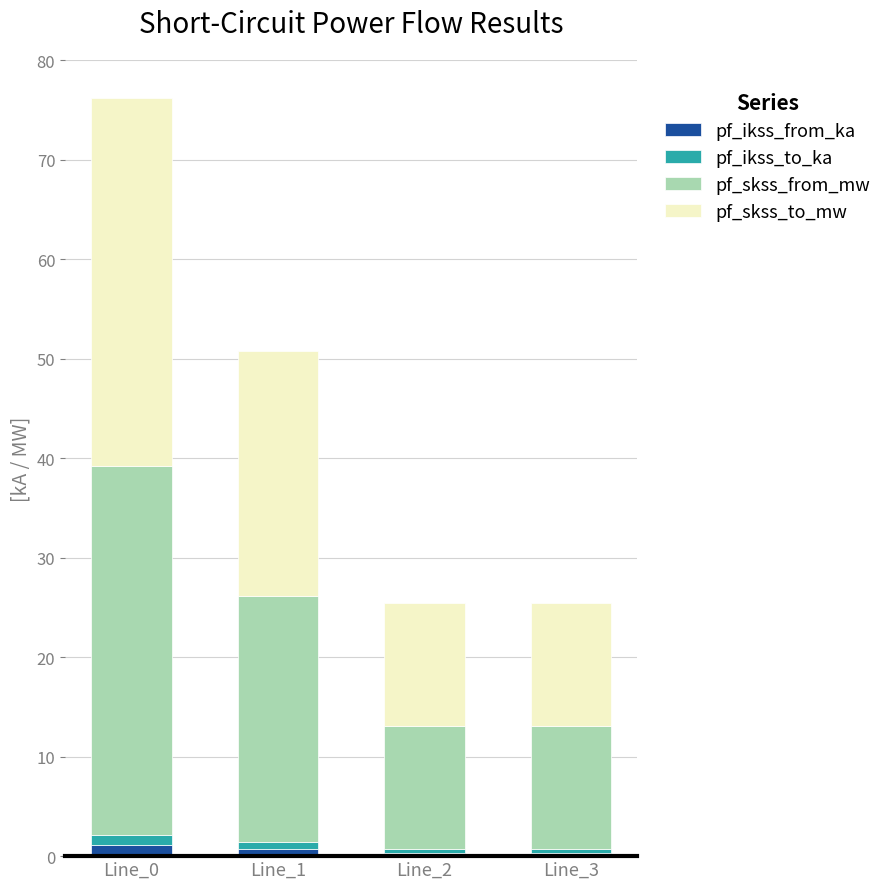

Reading right to left, what are the values for pf_ikss_from_ka?

Line_3=0.4	Line_2=0.4	Line_1=0.7	Line_0=1.1